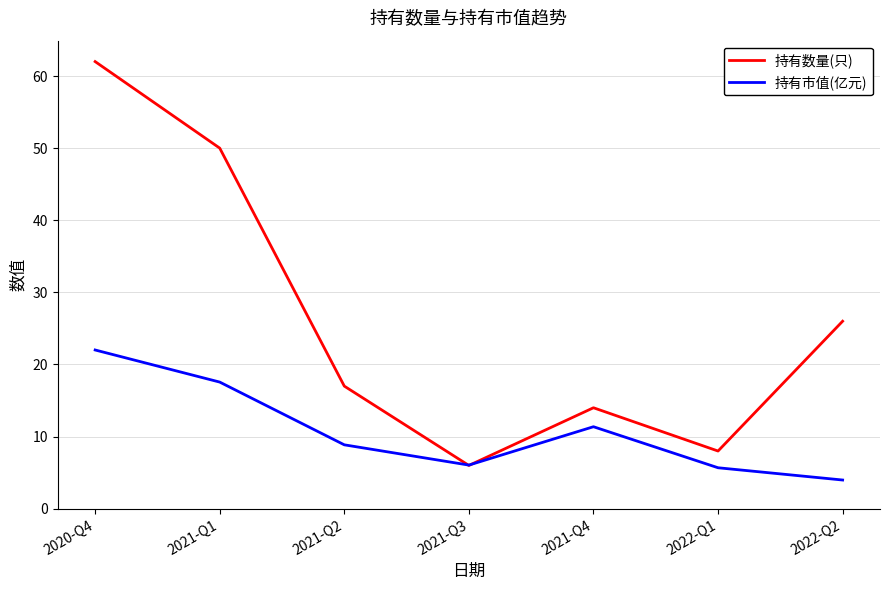

What is the minimum value shown in the chart?

4.0